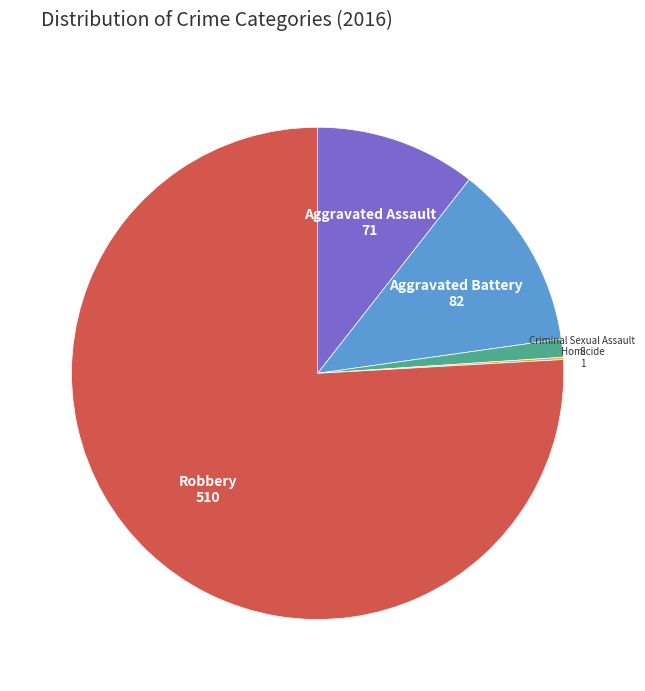

Is there any slice that represents more than half of the pie?

Yes